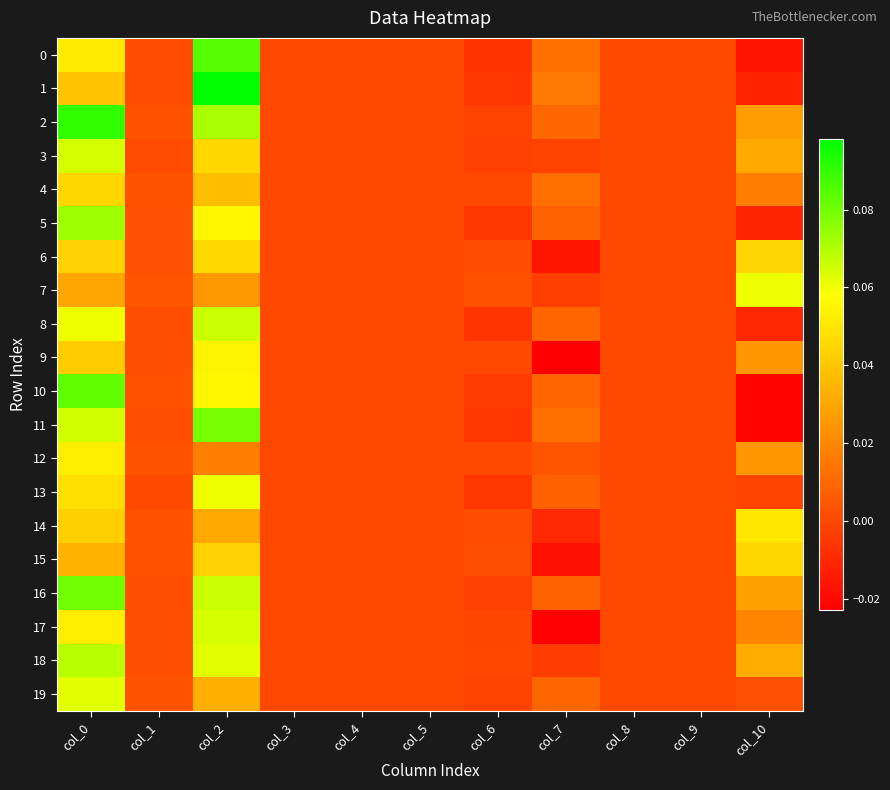

Rank the series by their maximum value, from lowest to highest.

15, 4, 6, 14, 12, 9, 13, 7, 19, 17, 3, 8, 18, 5, 11, 16, 10, 0, 2, 1